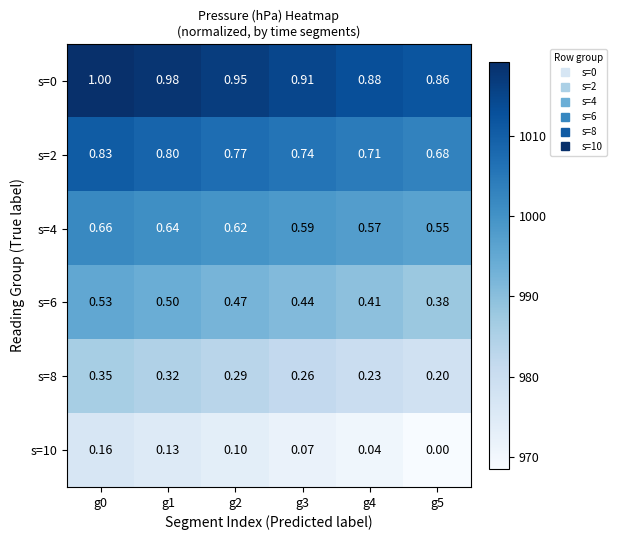

What is the greatest value displayed?

1019.2